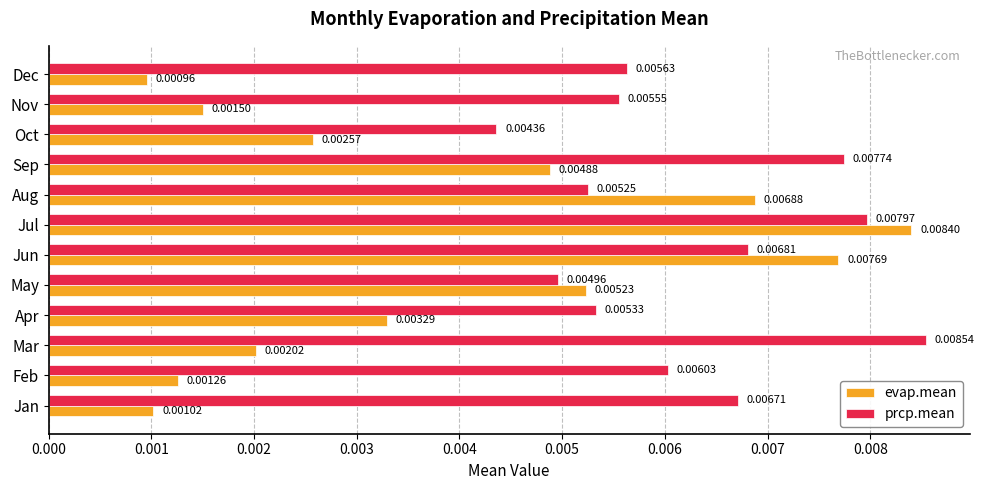

At which category is the sum across all series the highest?

Jul